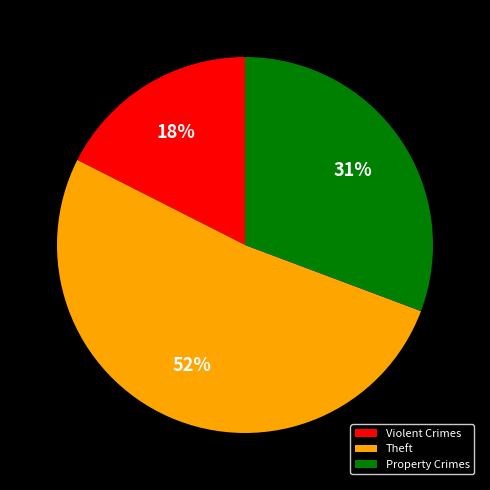

Do Violent Crimes and Property Crimes together represent more than half of the pie?

No